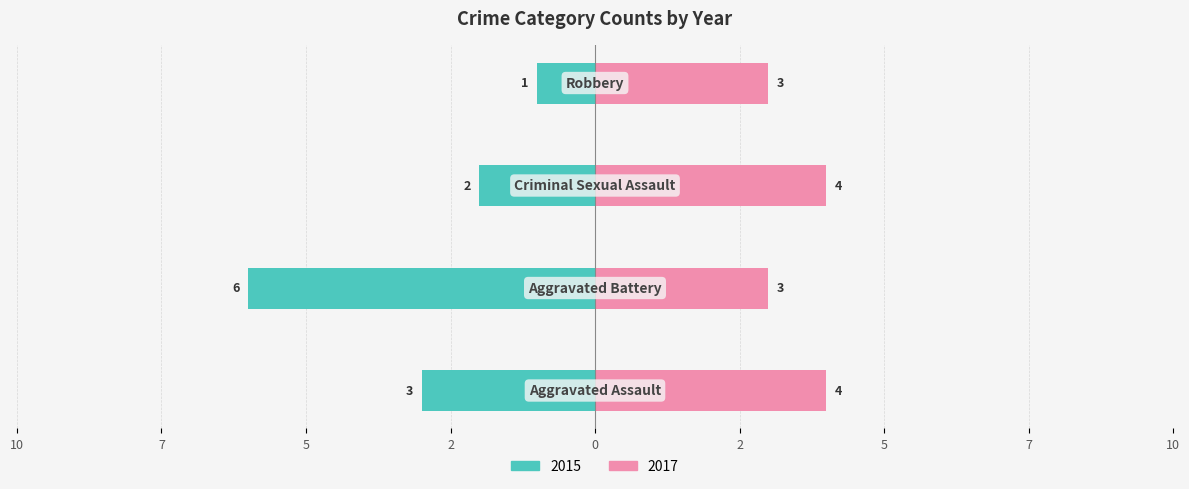

Is it true that 2015 equals -8 at Aggravated Battery?

False